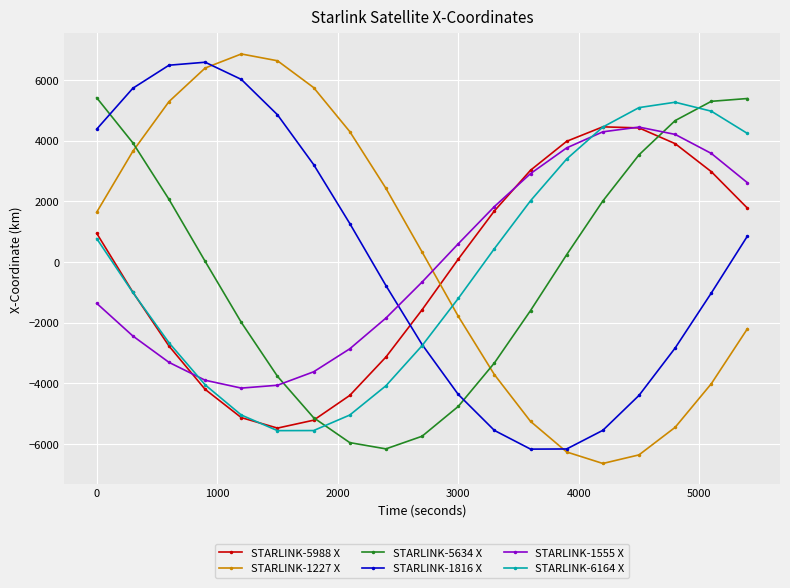

What is the greatest value displayed?

6856.1